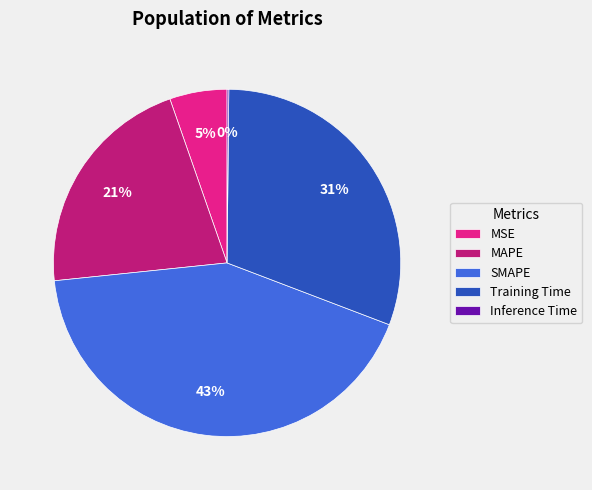

To the nearest percent, what is the average slice percentage?

20%